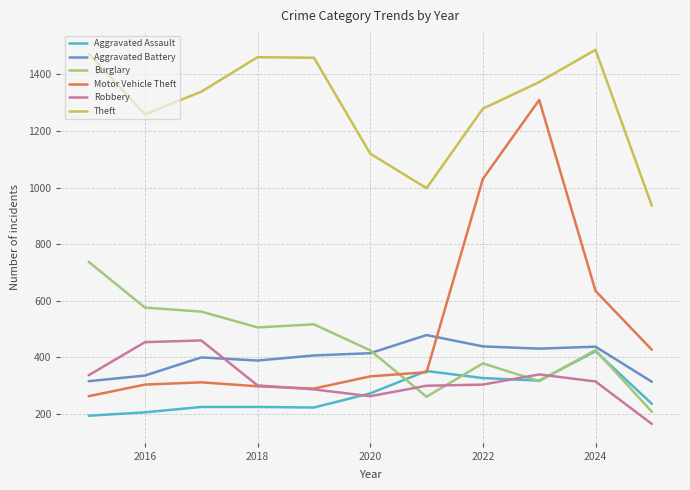

Which series has the largest total across all categories?

Theft